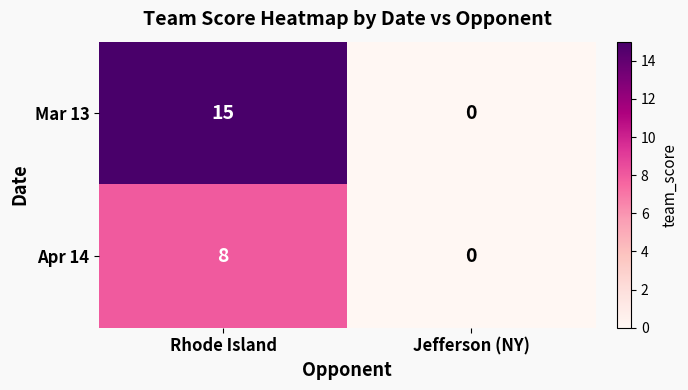

Which series has the largest range (max minus min)?

Mar 13